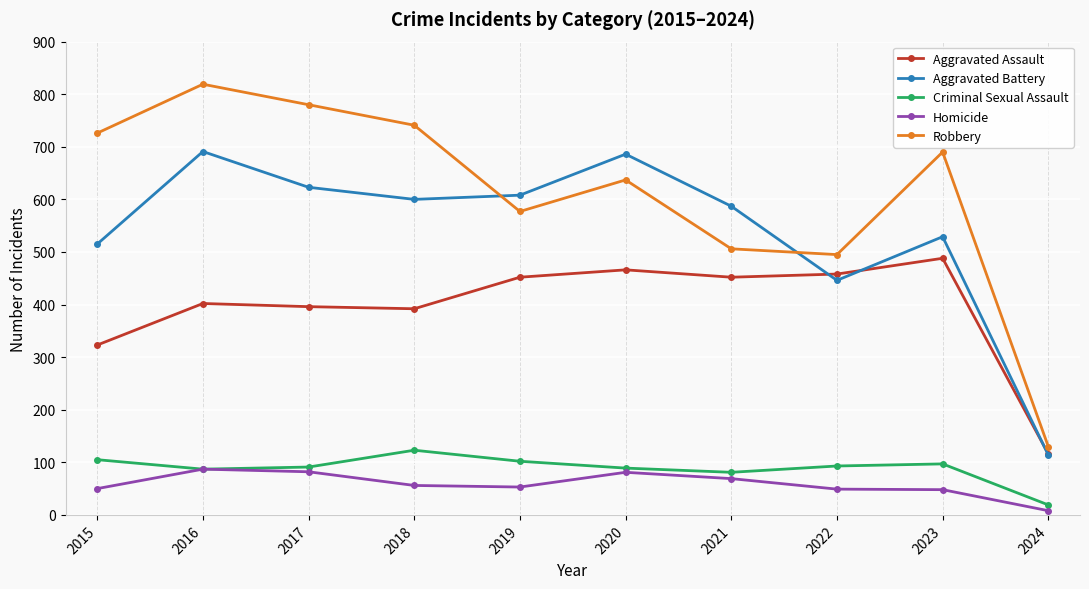

What is the difference between the maximum and minimum values in the Robbery series?

689